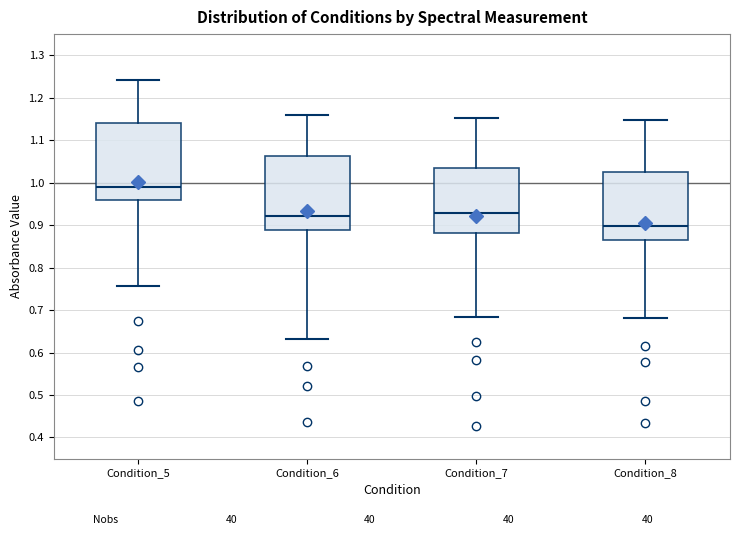

Where does the upper whisker of the box for Condition_8 end on the y-axis? The values are not printed on the chart, so give them approximately, as read against the axis.

1.15